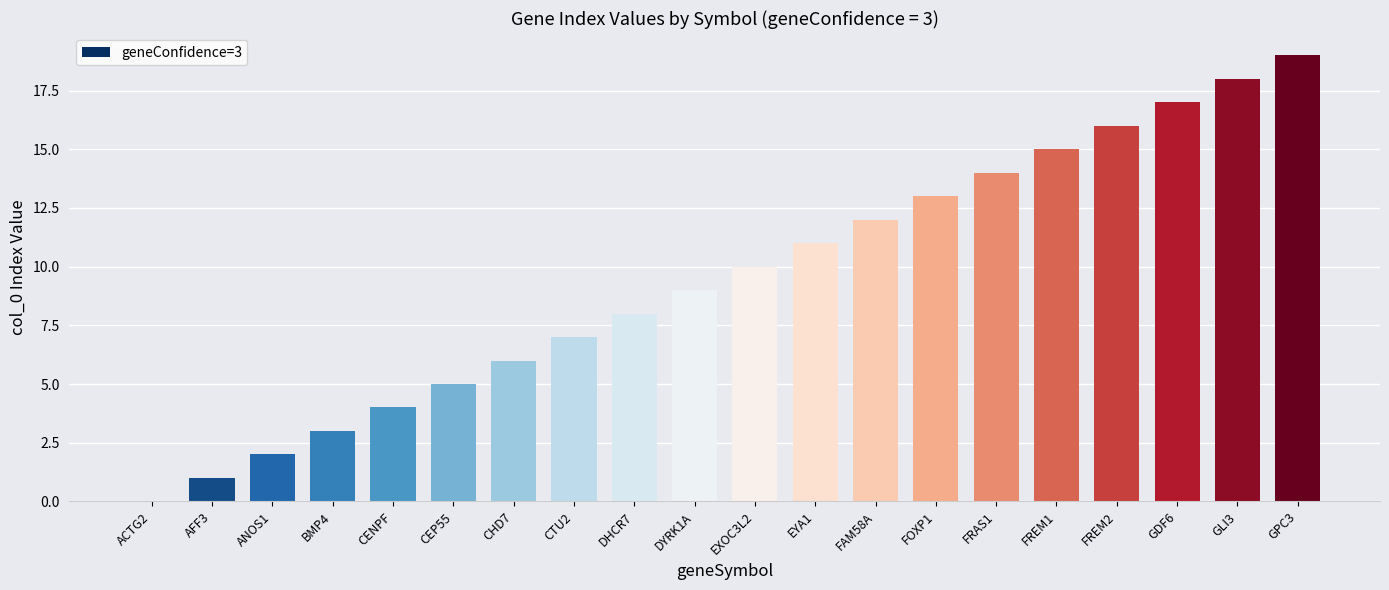

Are the bars horizontal?

No